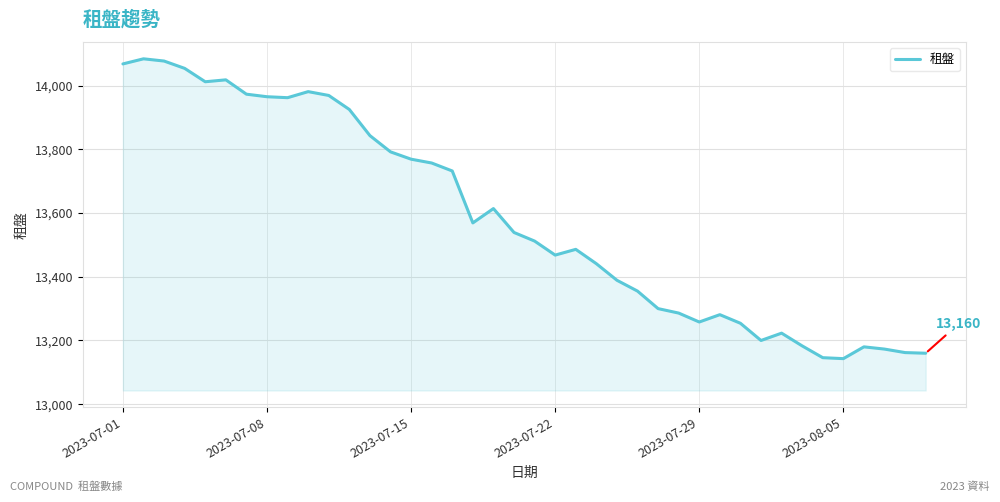

What is the maximum value shown in the chart?

14084